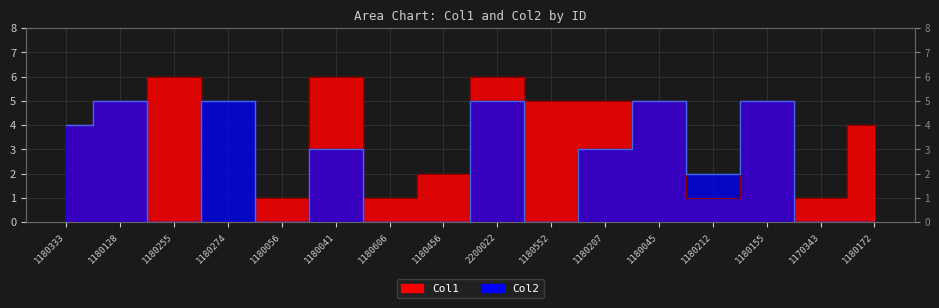

At which category does Col1 reach its first local valley?

1180274